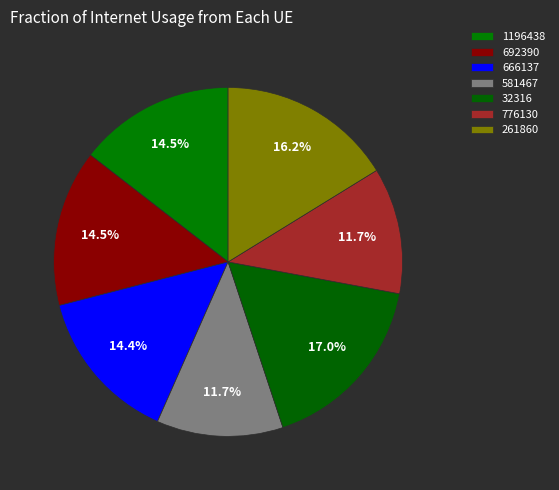

To the nearest percent, what percentage of the pie is 776130?

12%